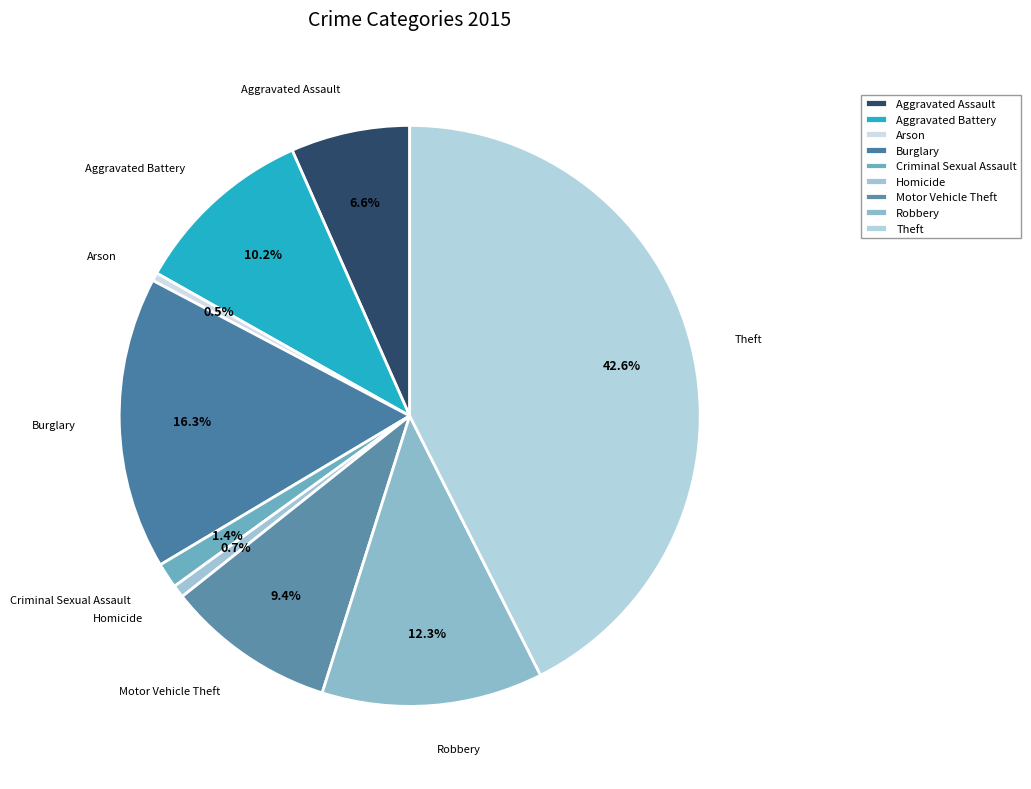

Between Criminal Sexual Assault and Theft, which is larger?

Theft